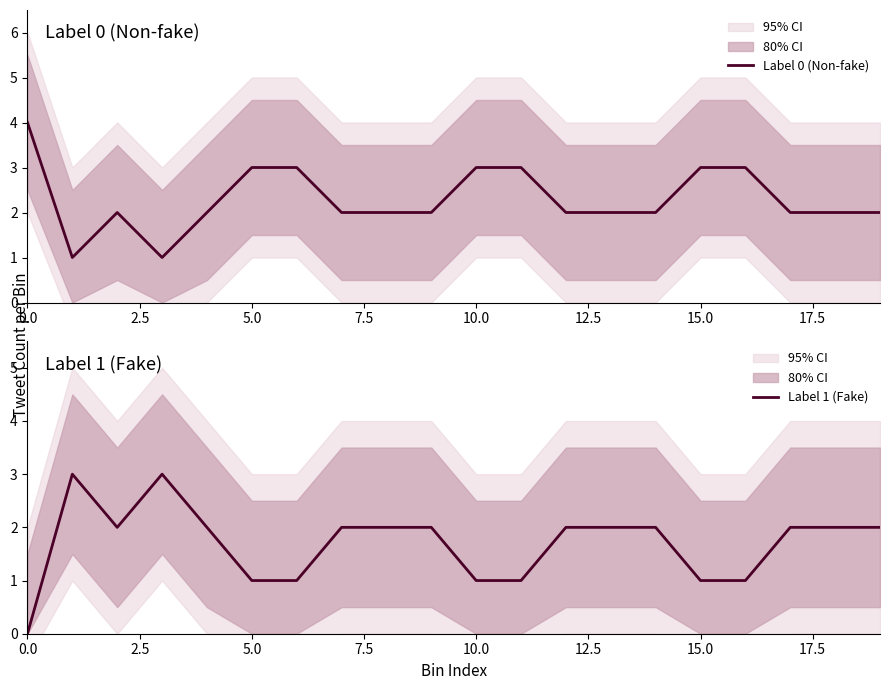

What is the sum of the Label 0 (Non-fake) values at 15 and 16?

6